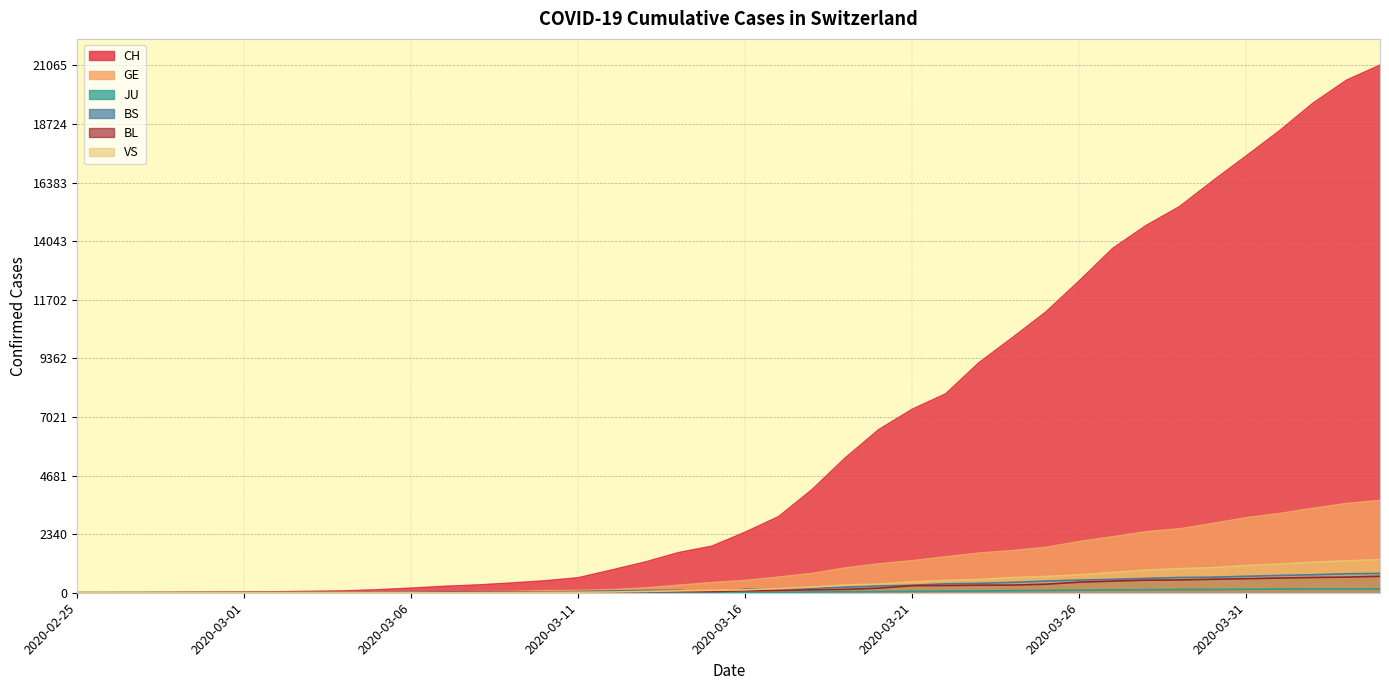

What is the difference between the highest and lowest values at 2020-03-10?

473